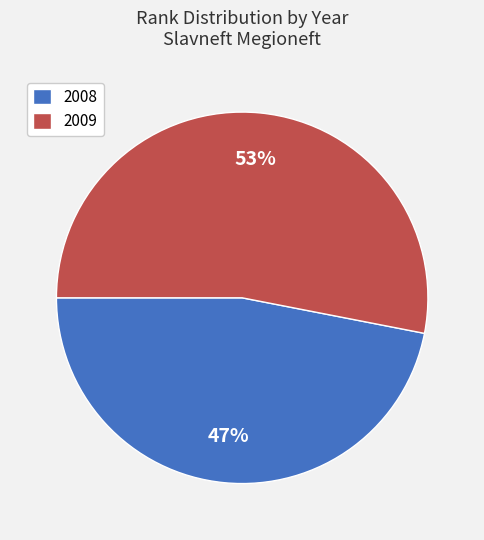

Do 2008 and 2009 together represent more than half of the pie?

Yes